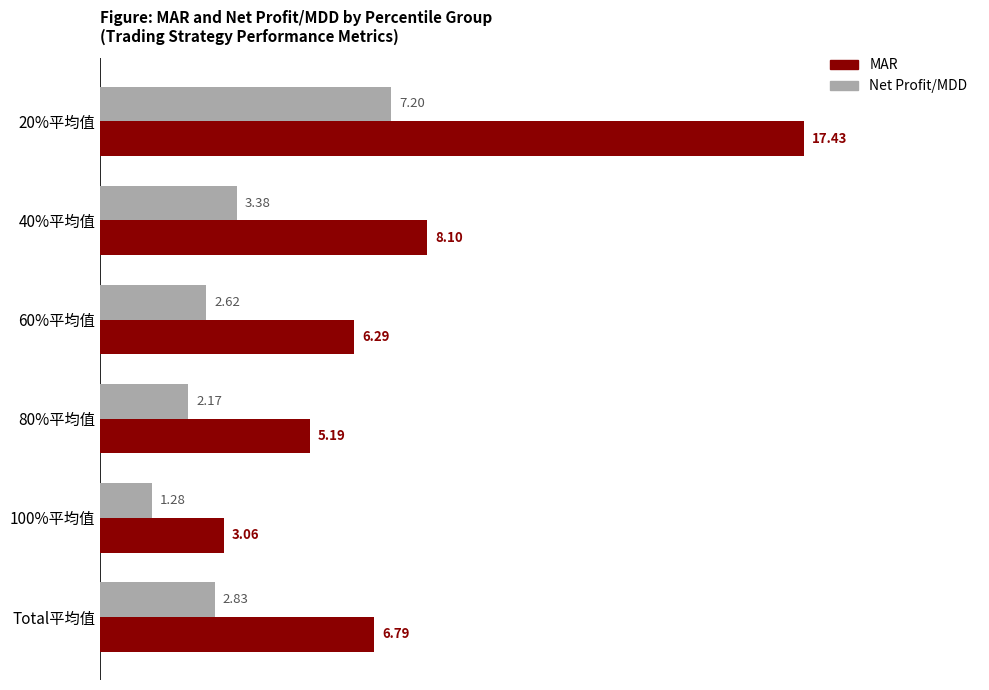

Between 80%平均值 and 100%平均值, which series saw the biggest shift?

MAR